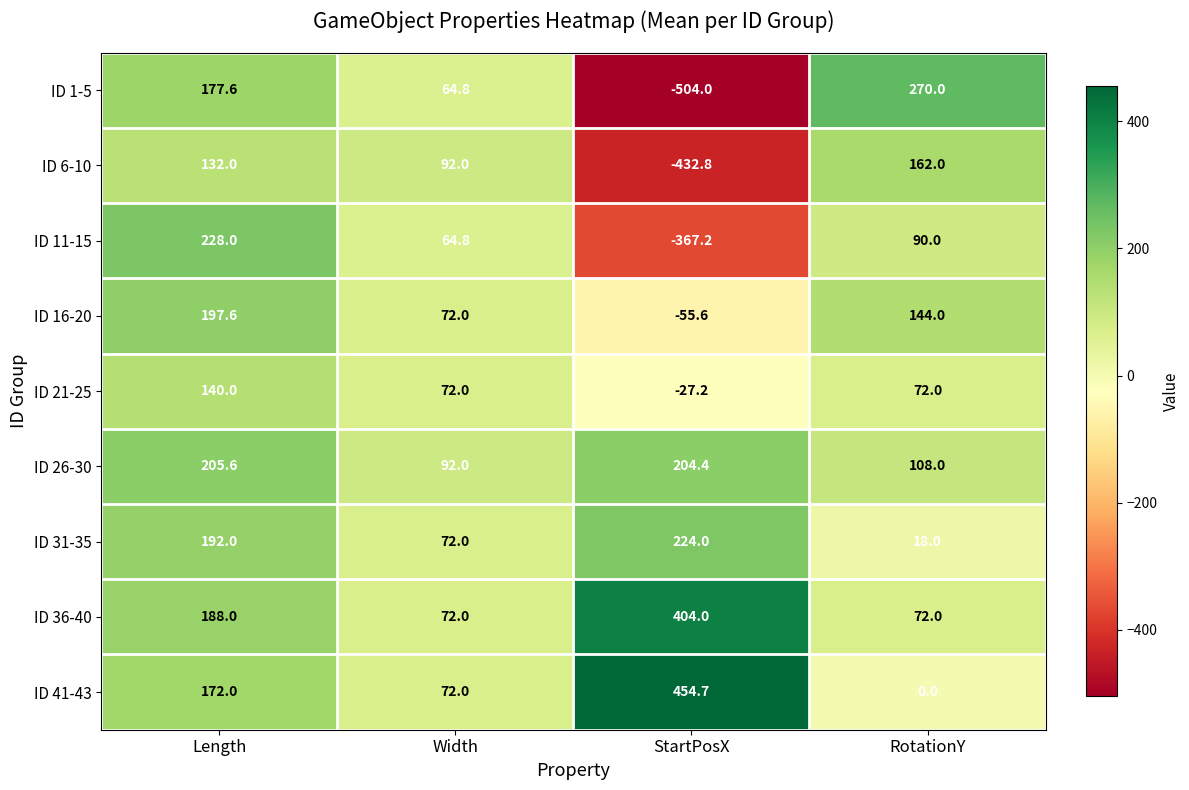

Which category has the highest value in the ID 21-25 series?

Length